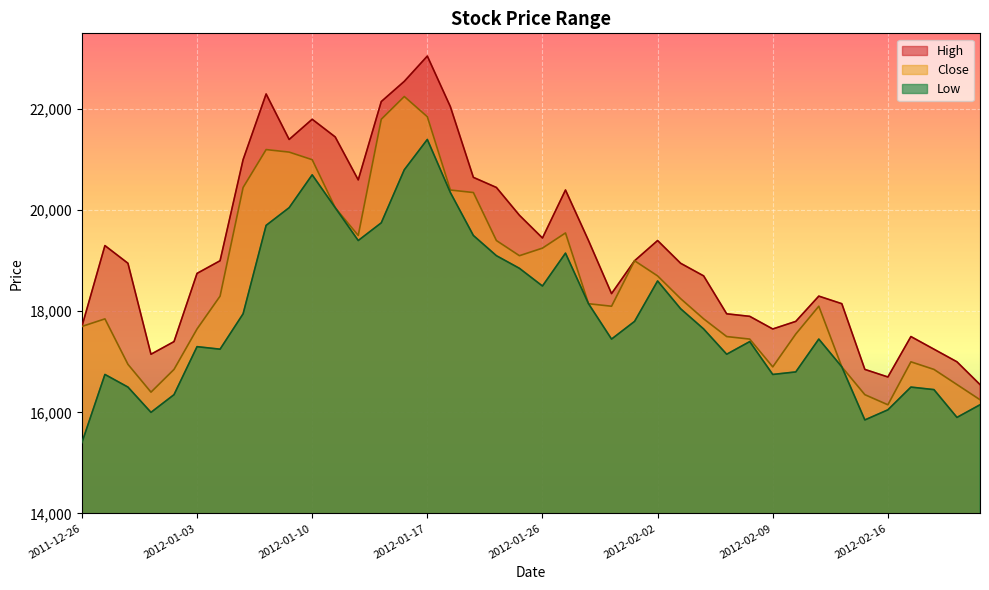

What are all the series names shown in the legend?

High, Close, Low